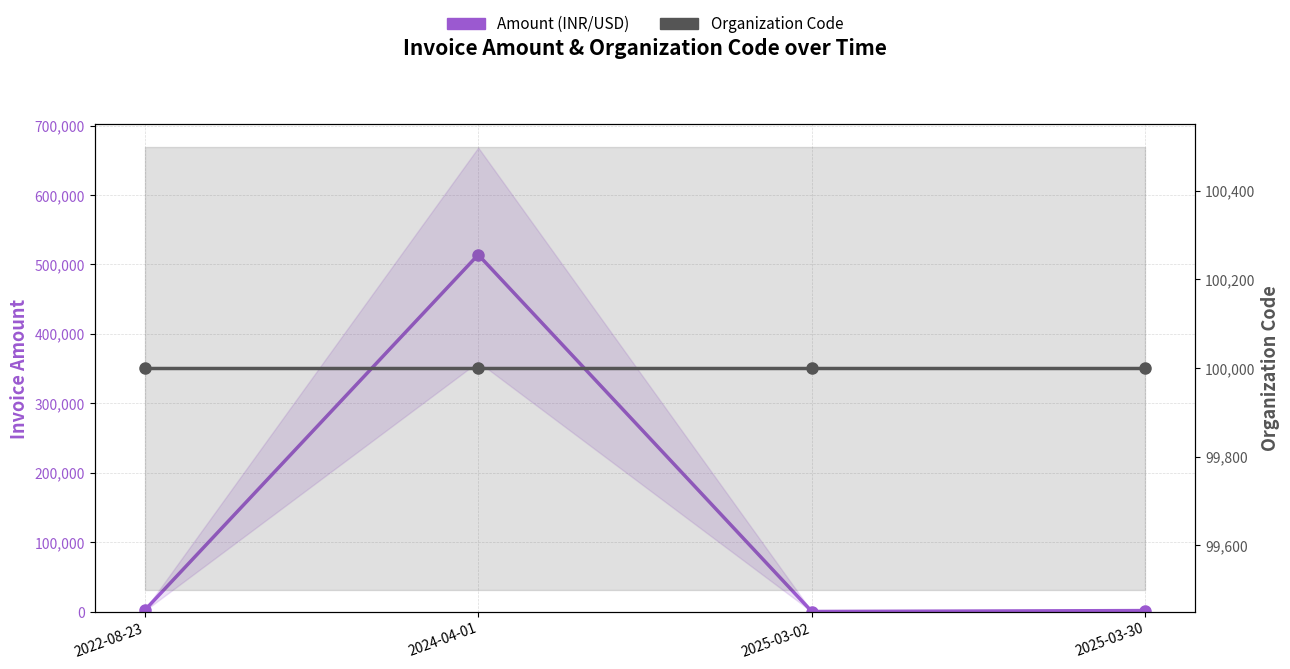

Is the value of Organization Code at 2024-04-01 greater than the value of Amount (INR/USD) at 2025-03-30?

Yes